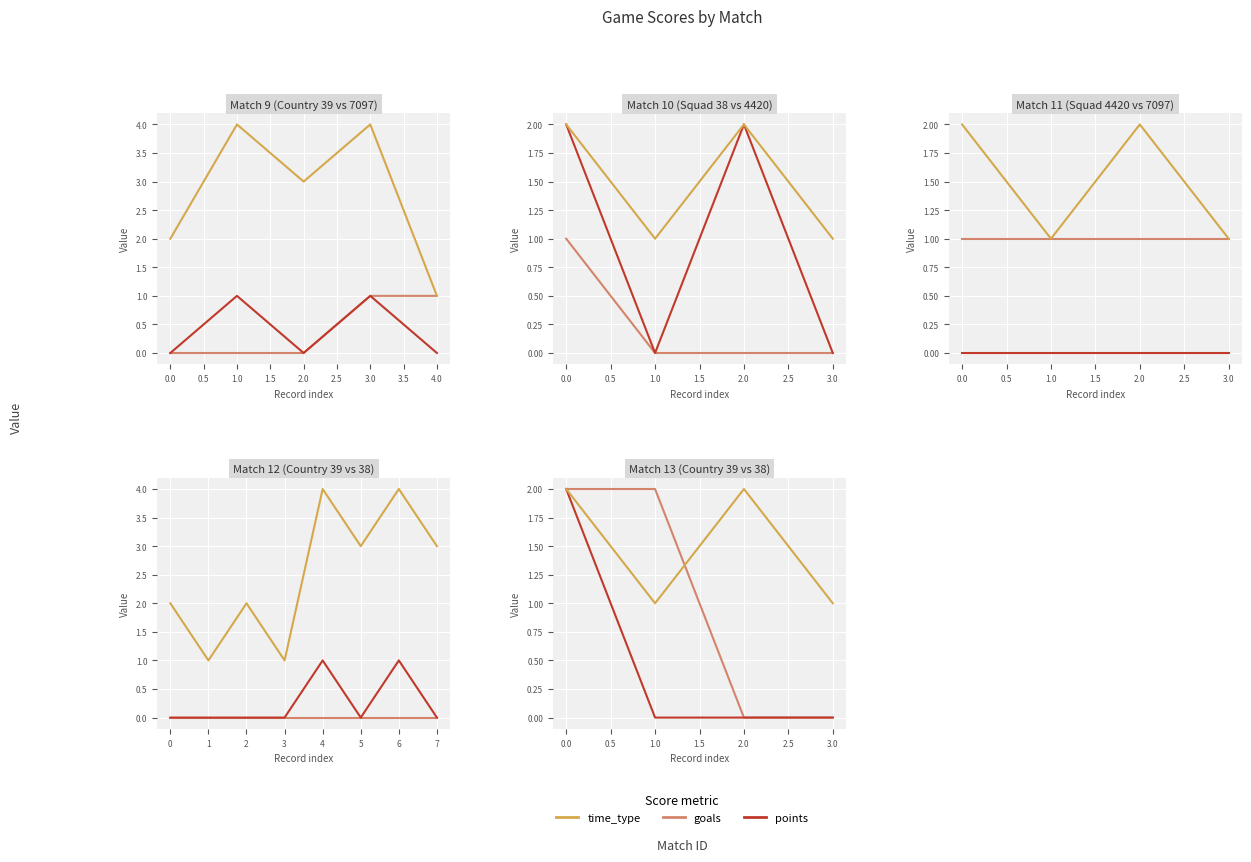

What are all the series names shown in the legend?

goals, points, time_type